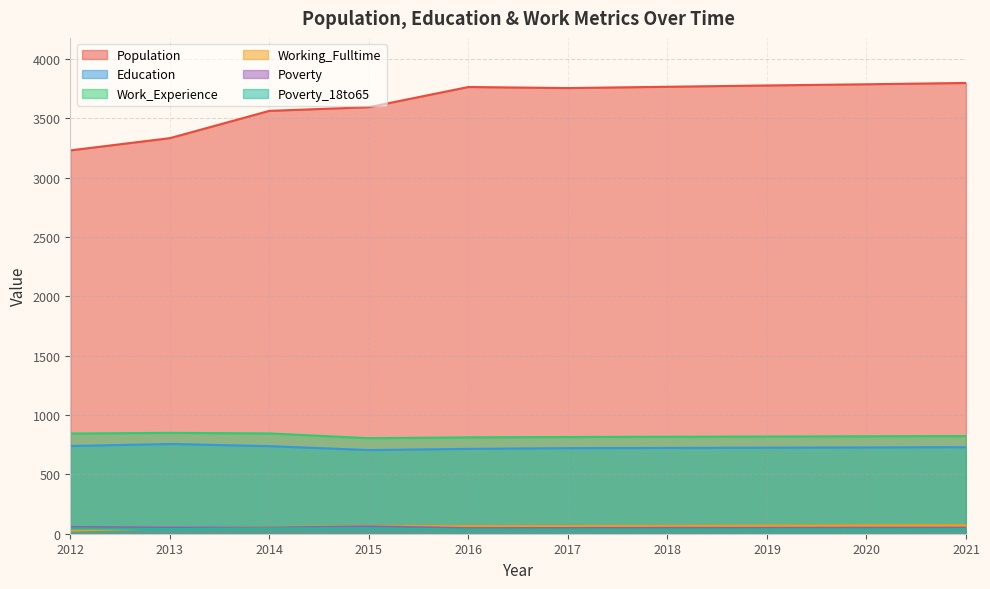

What is the value of the Work_Experience point at the 5th from the left?

812